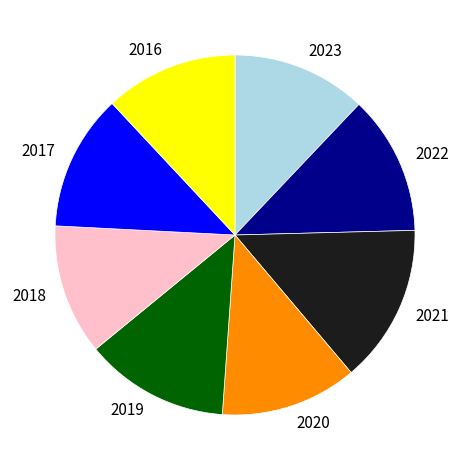

Is there a majority slice in this chart?

No